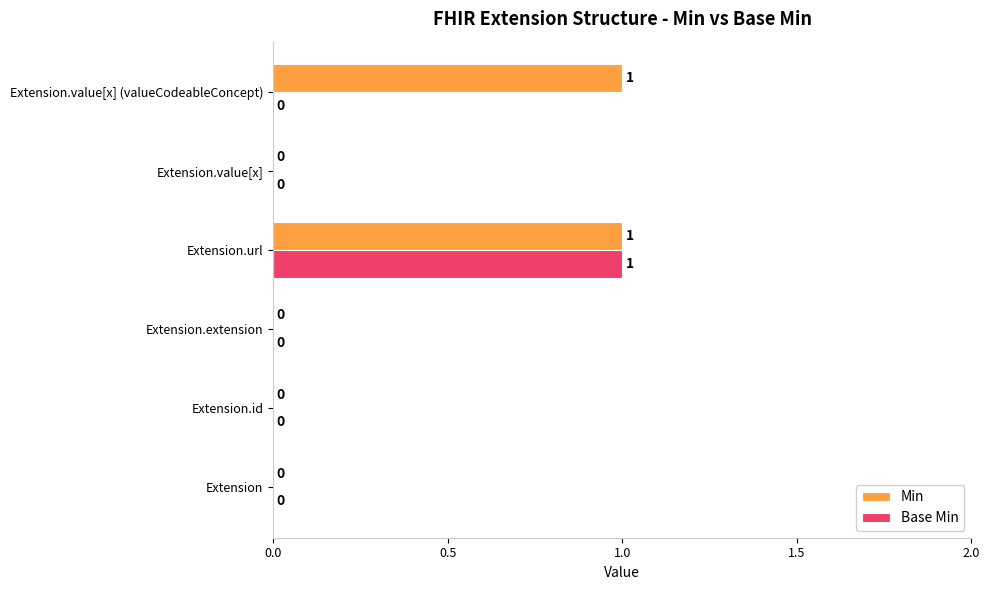

At which category is the sum across all series the highest?

Extension.url